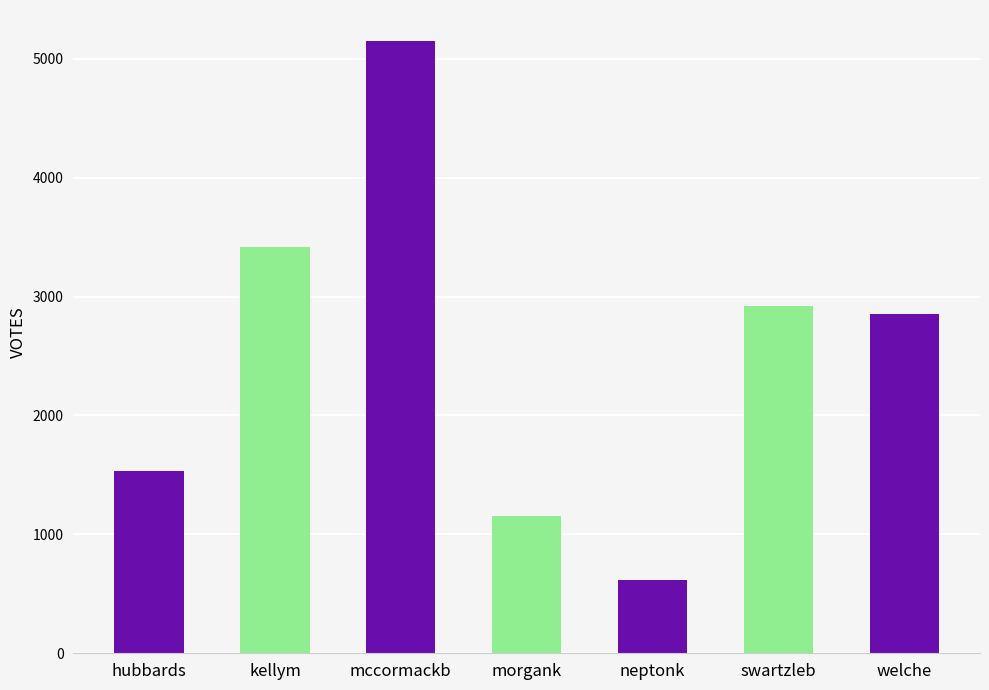

What is the change in value from kellym to mccormackb?

+1735